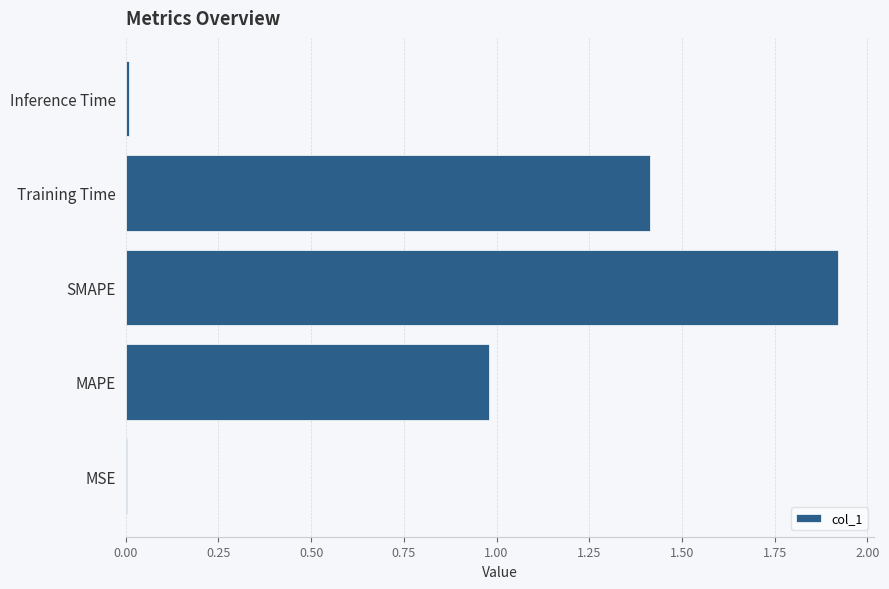

Which has a higher value, MAPE or Training Time?

Training Time